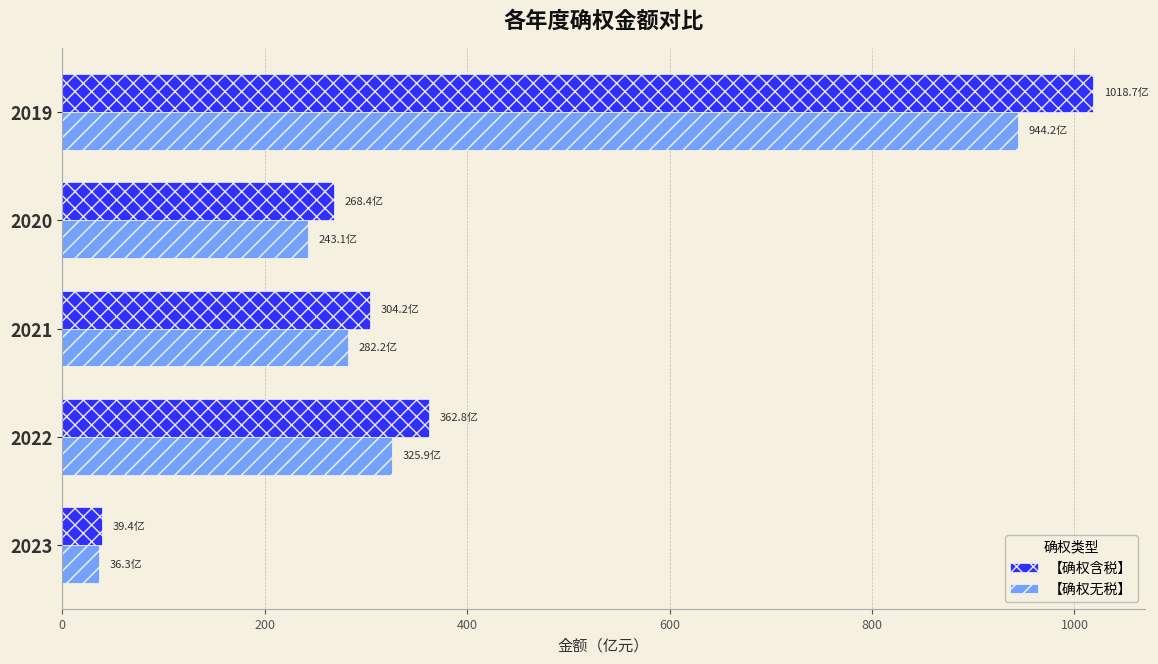

Which category has the lowest value in the 【确权无税】 series?

2023